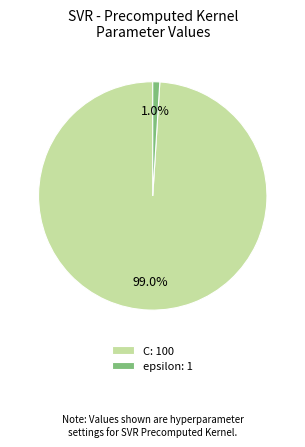

The C slice represents 99% of the pie. True or false?

True